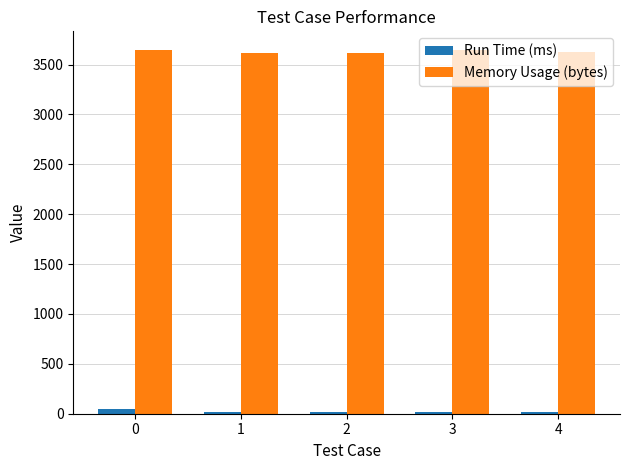

The value of Memory Usage (bytes) at 4 is 3628.0. True or false?

True